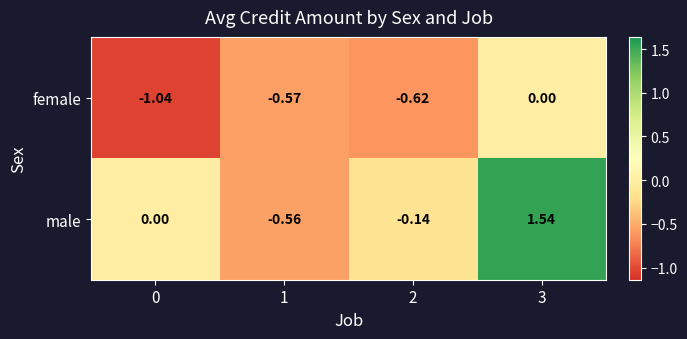

Which series has the widest spread of values?

male